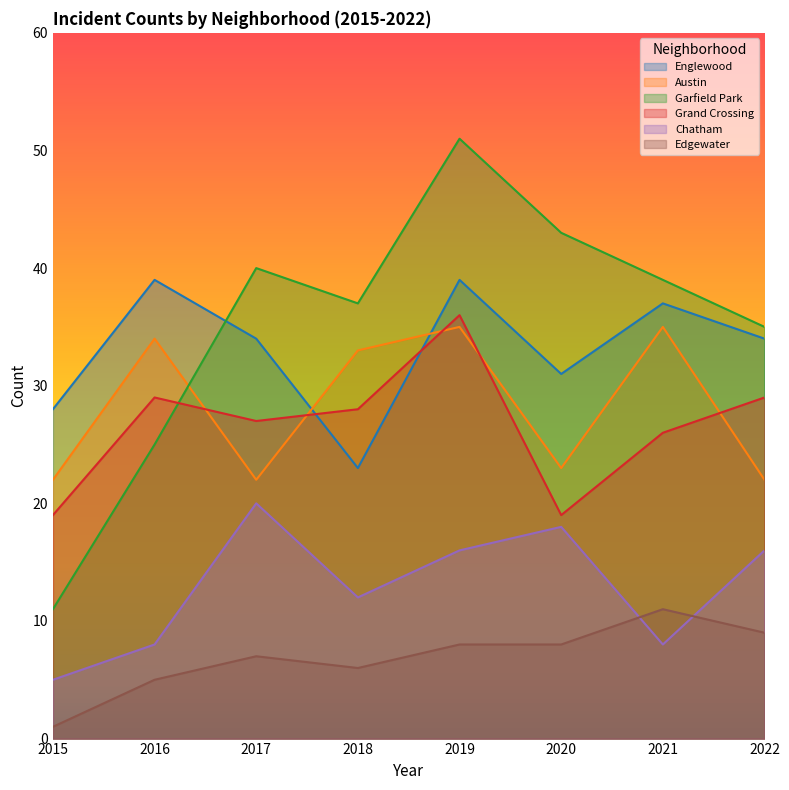

At which label does Englewood first exceed 34?

2016